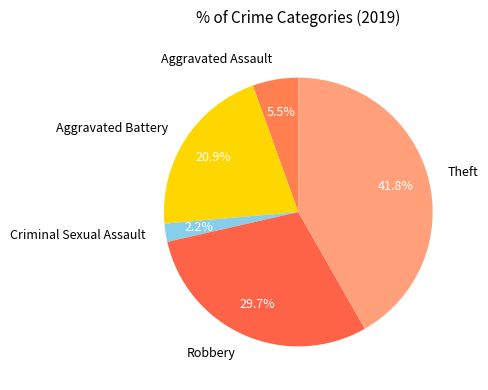

What is the total percentage of Aggravated Battery and Robbery?

50.5%